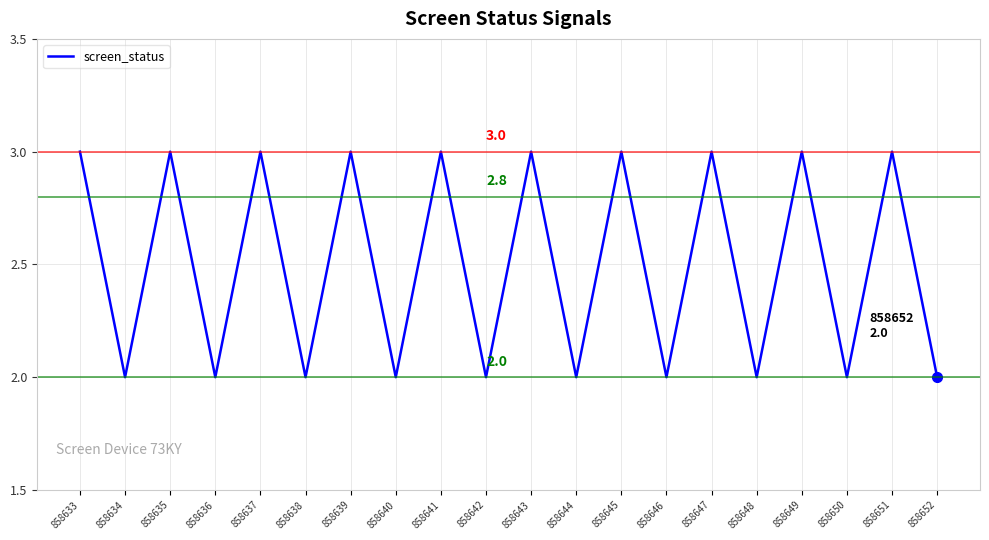

Reading left to right, list all the values displayed in this chart.

858633=3	858634=2	858635=3	858636=2	858637=3	858638=2	858639=3	858640=2	858641=3	858642=2	858643=3	858644=2	858645=3	858646=2	858647=3	858648=2	858649=3	858650=2	858651=3	858652=2